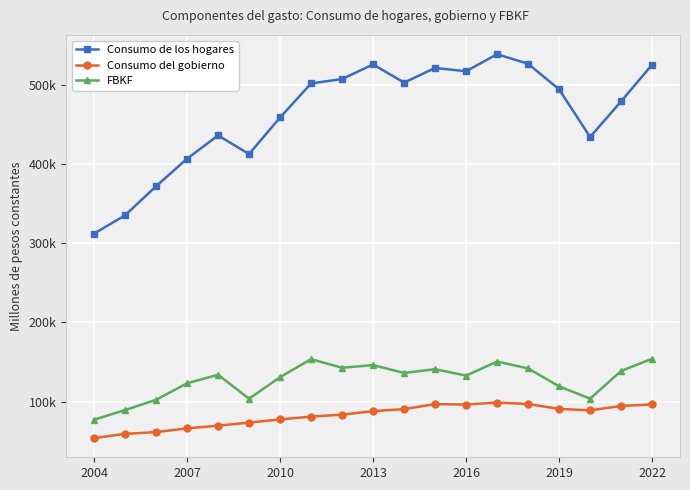

Does the chart have visible grid lines?

Yes